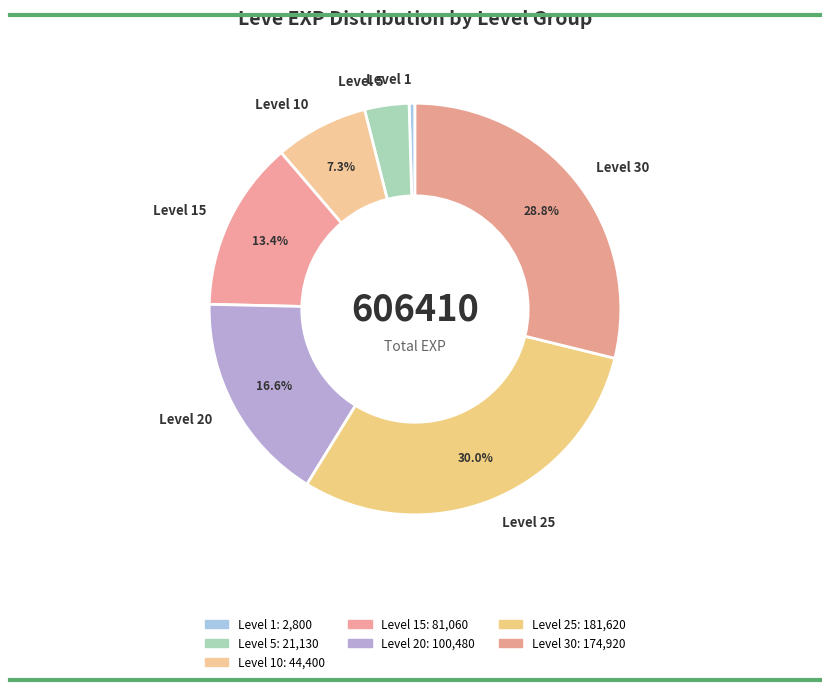

Rank the categories by value from lowest to highest.

Level 1, Level 5, Level 10, Level 15, Level 20, Level 30, Level 25